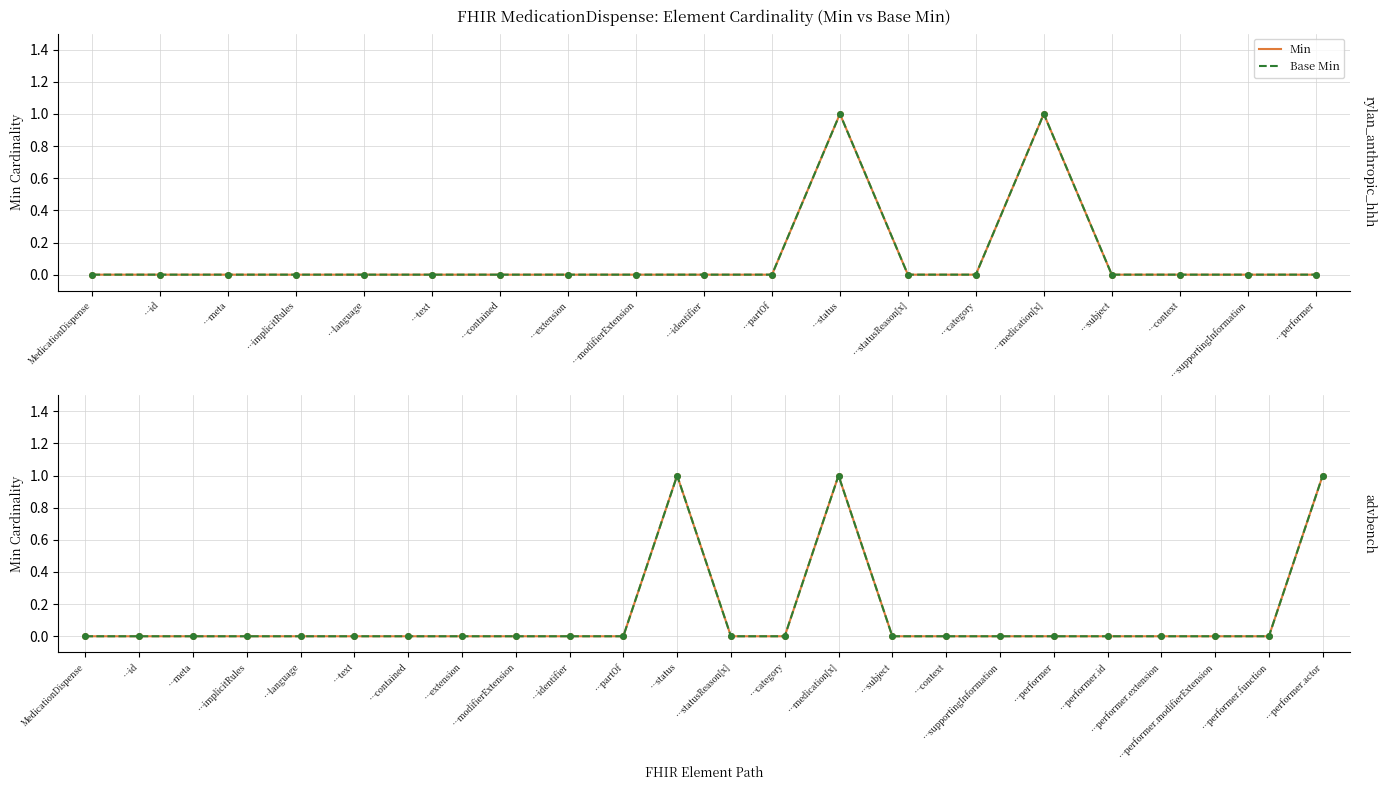

What are all the series names shown in the legend?

Min, Base Min